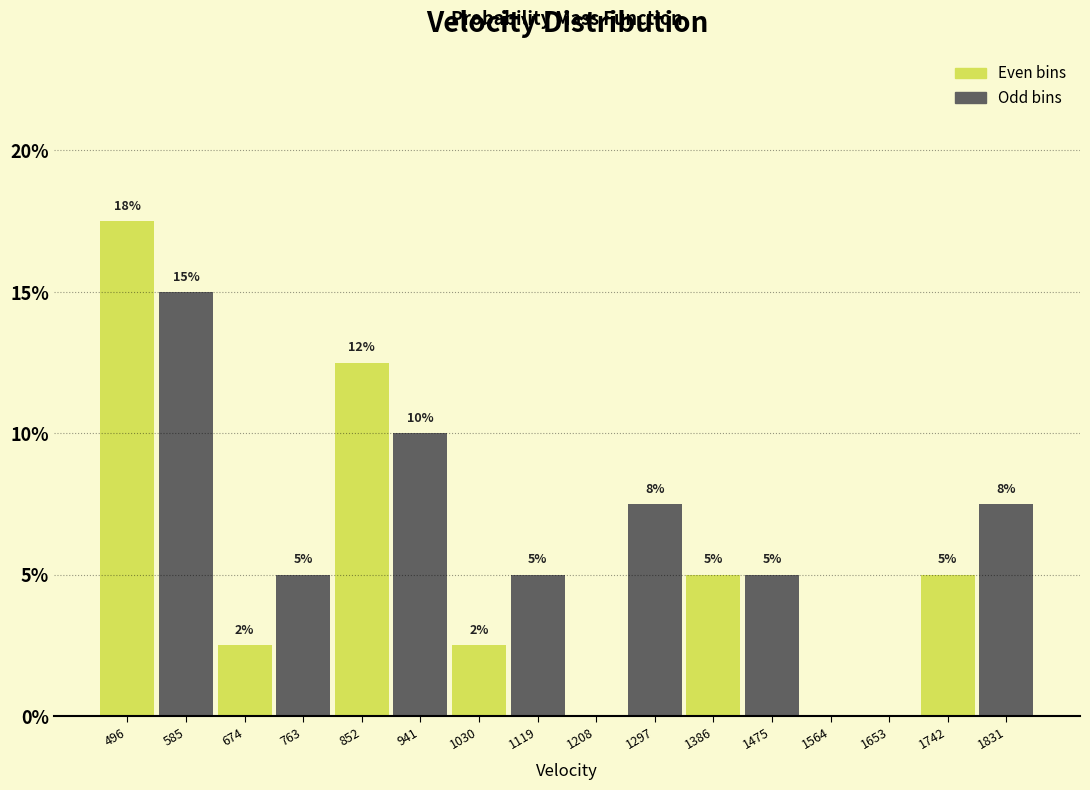

Which range on the x-axis has the tallest bar?

450 to 540